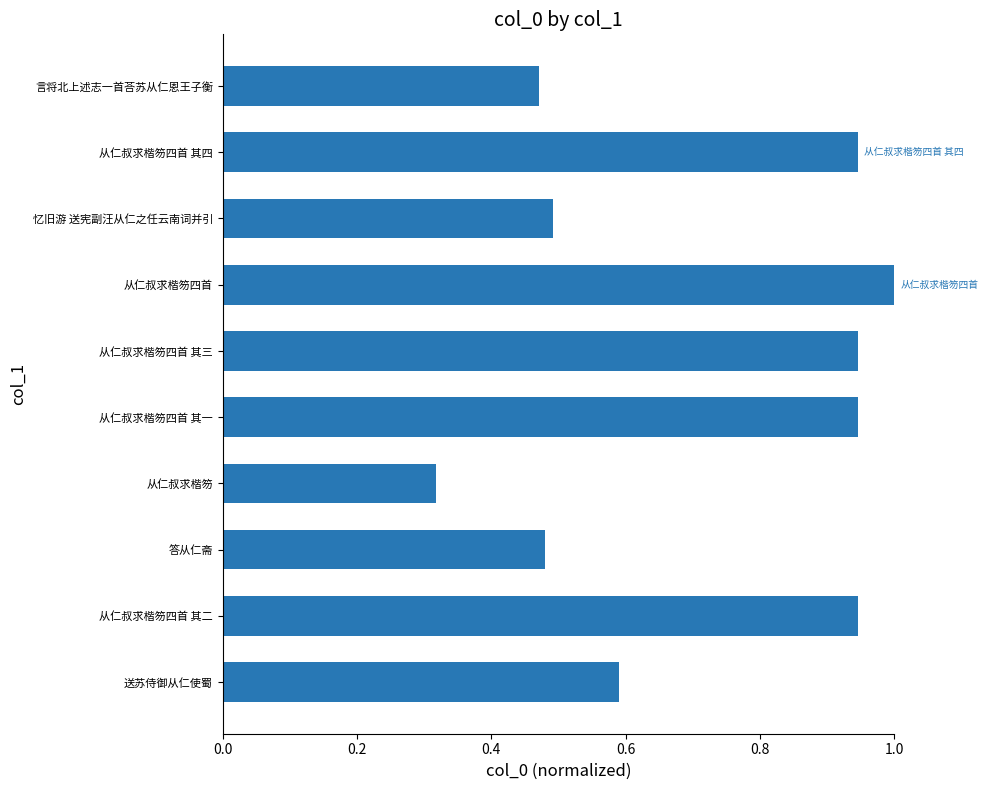

The value at 从仁叔求楷笏四首 其四 is 0.3. True or false?

False